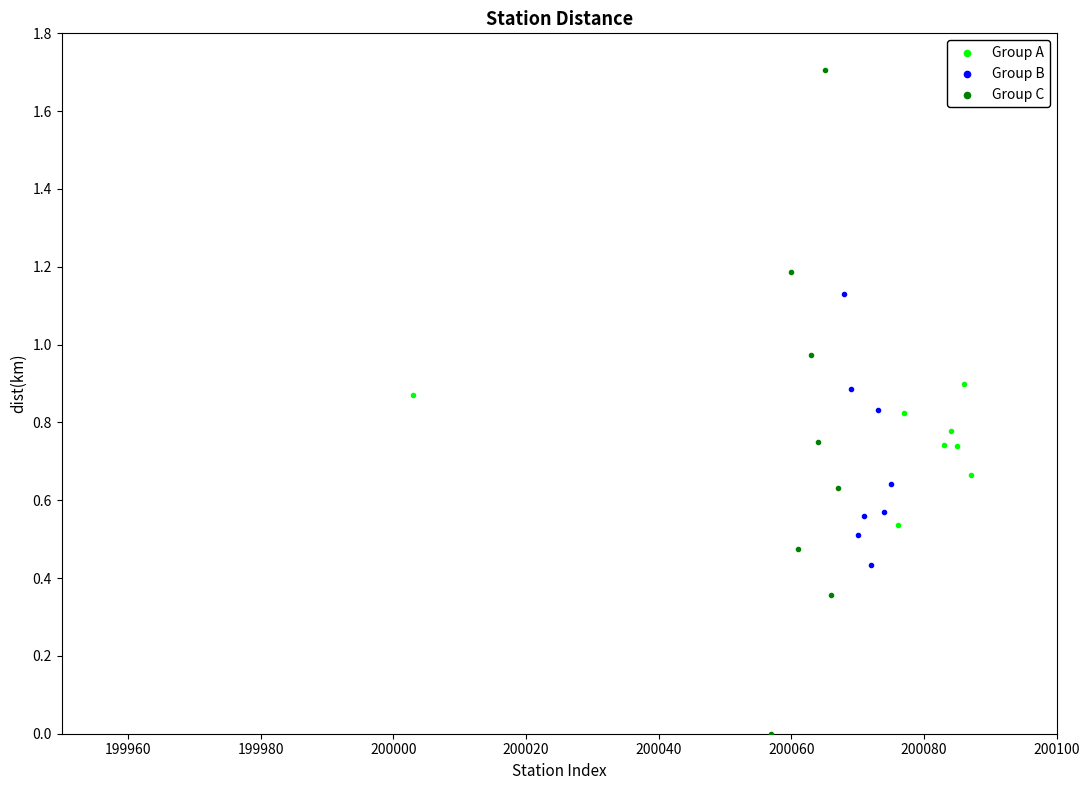

Which series contains the lowest Y value?

Group C